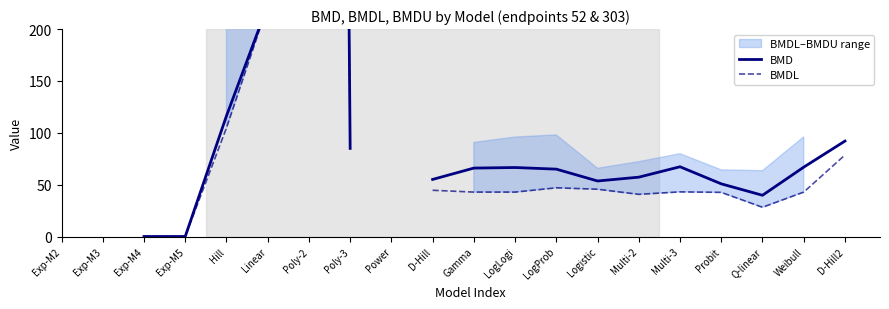

How many values in the BMDL series exceed 40?

14